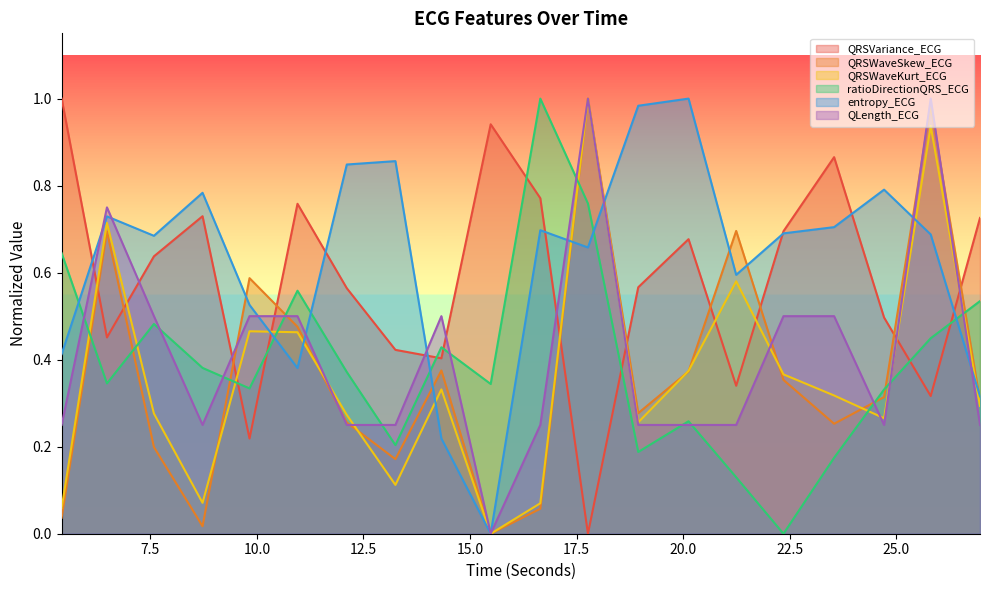

How many interior local peaks does the QRSVariance_ECG series have?

5